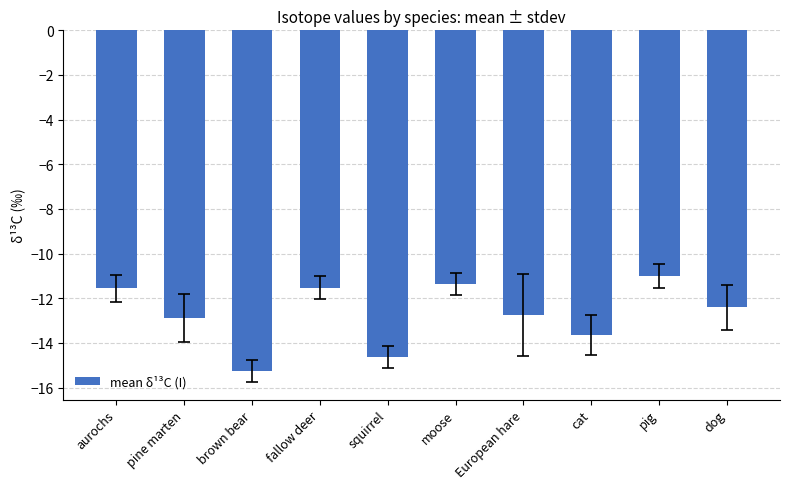

True or false: the data shows -3.2 at European hare.

False